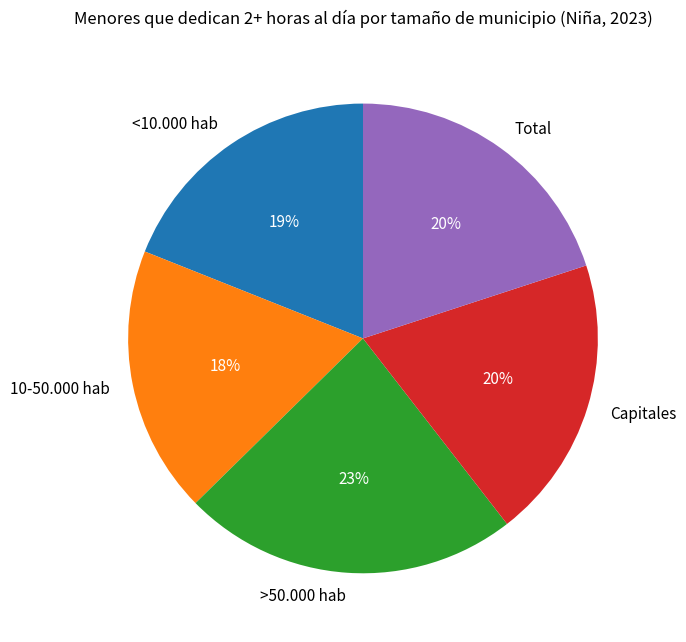

To the nearest percent, what percentage of the pie is Total?

20%